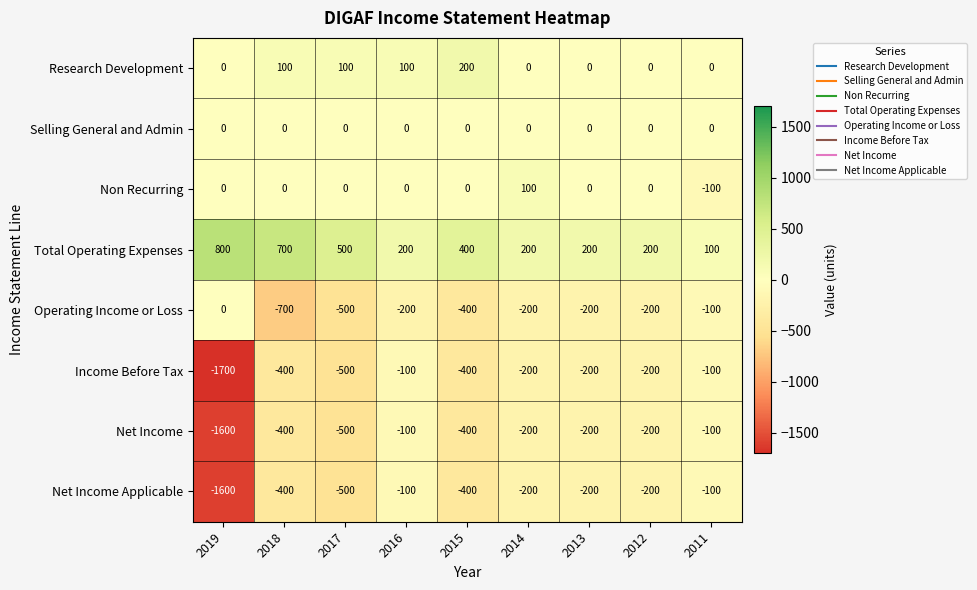

Which series has the widest spread of values?

Income Before Tax